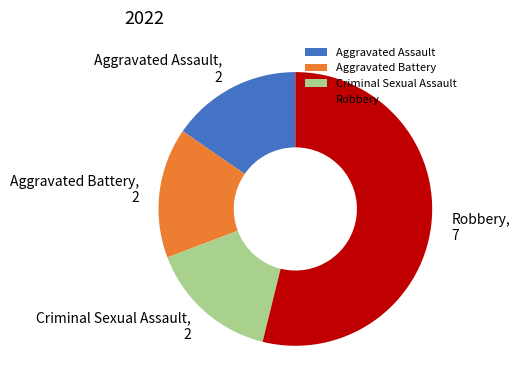

How many slices are in this pie chart?

4